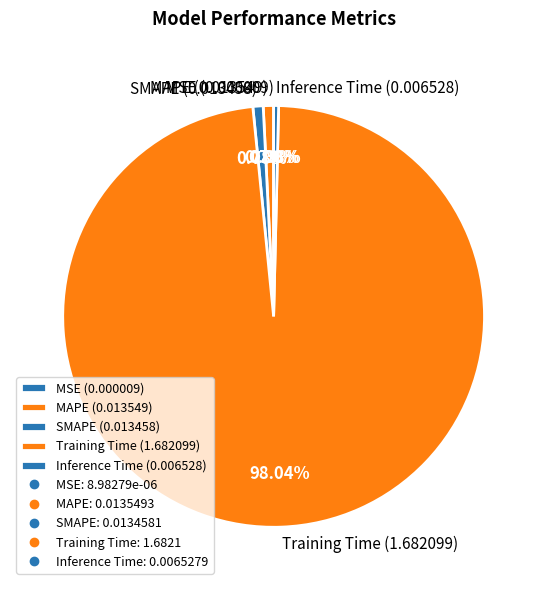

Which category accounts for the majority?

Training Time